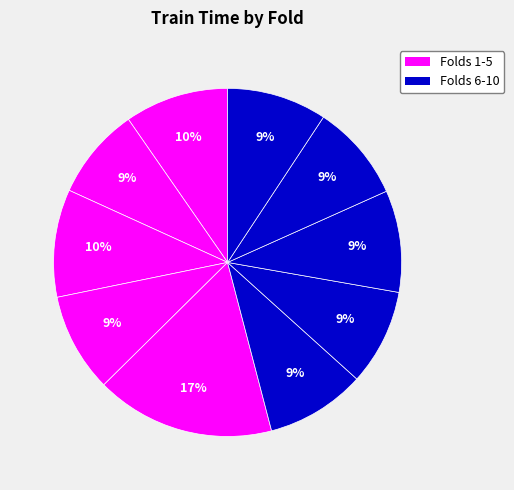

How many slices are in this pie chart?

10